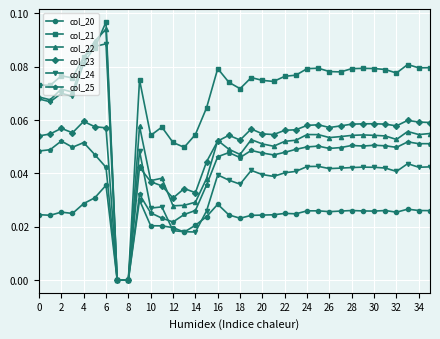

Which series has the widest spread of values?

col_21